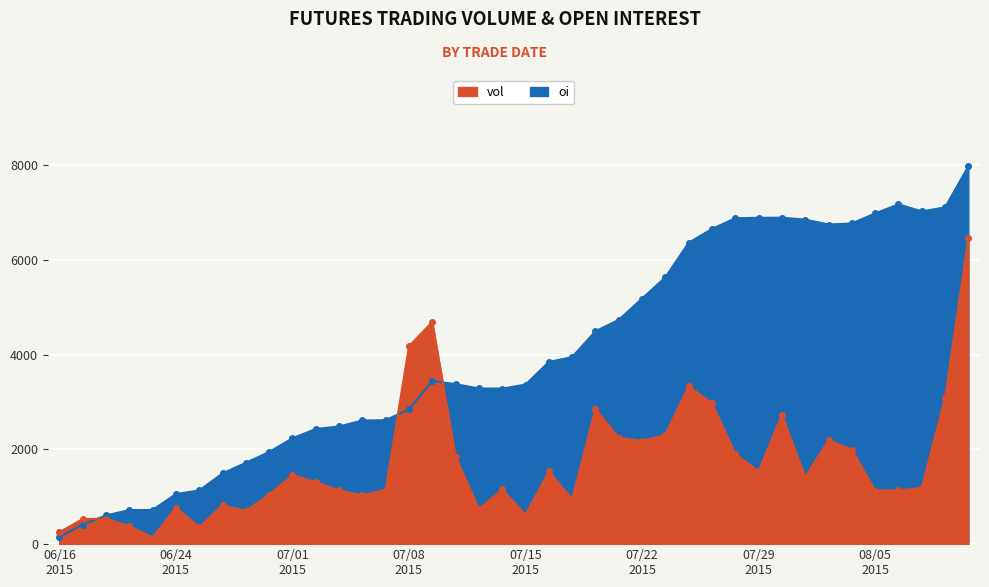

The value of vol at 20150714 is 1156. True or false?

True